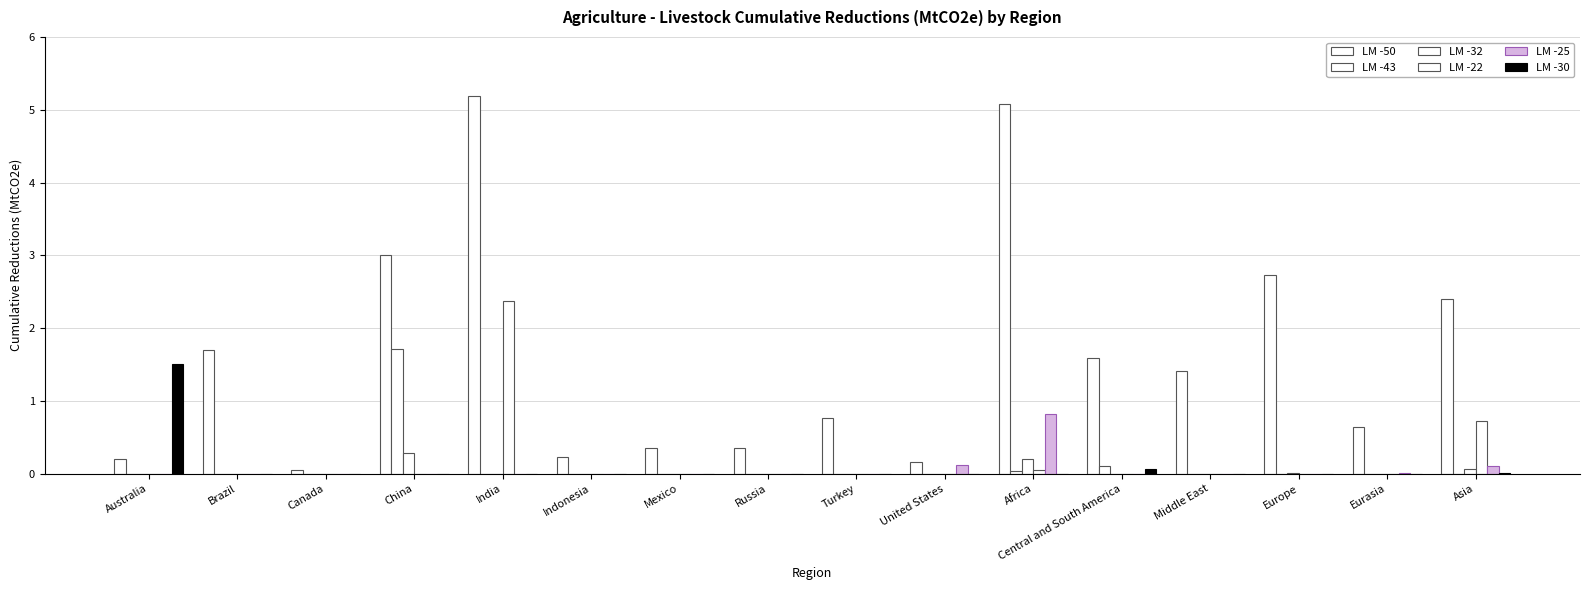

At which category is the sum across all series the highest?

India